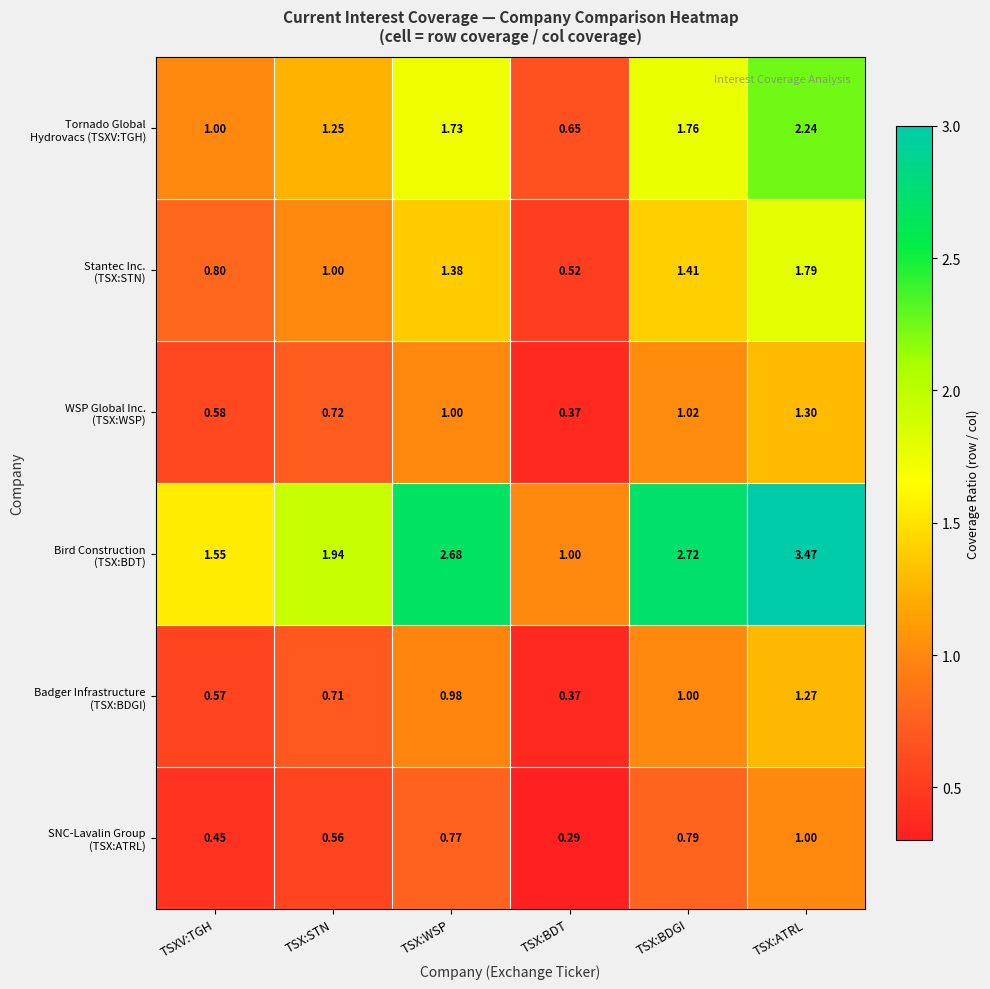

At which category does the chart reach its minimum across all series?

TSX:BDT